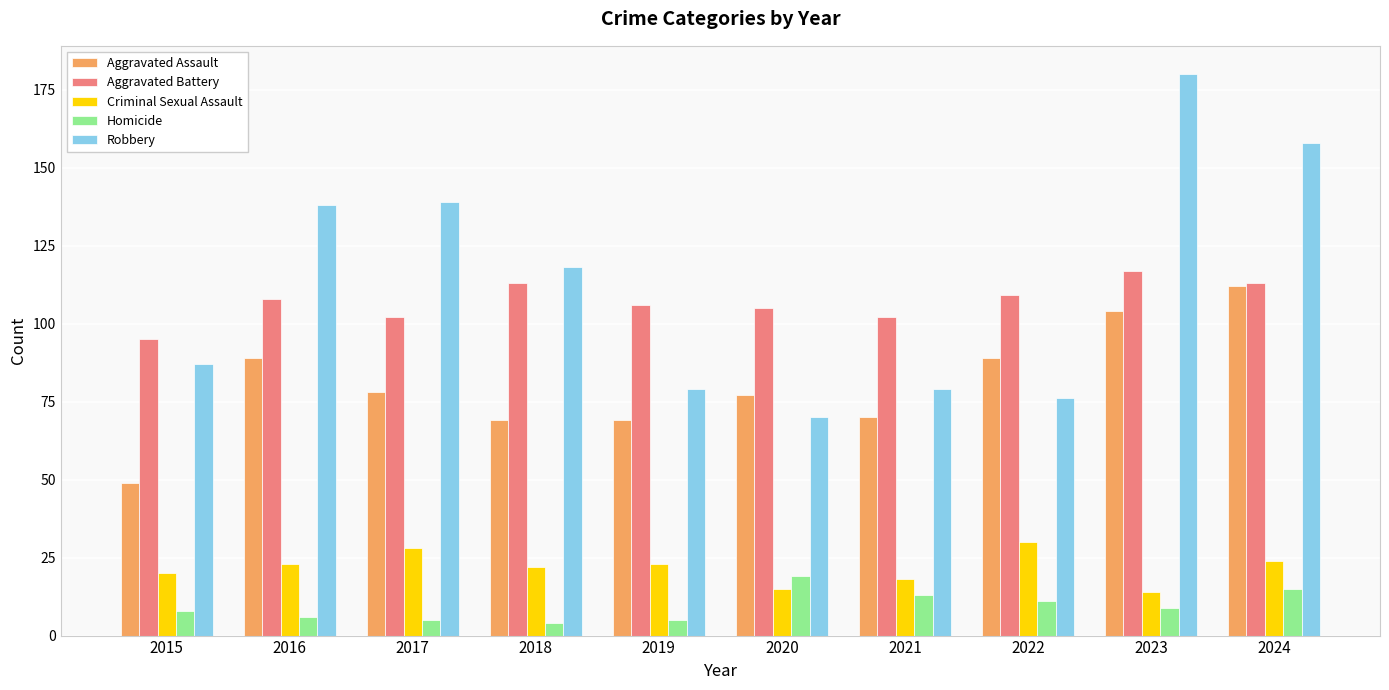

Which series has the largest range (max minus min)?

Robbery